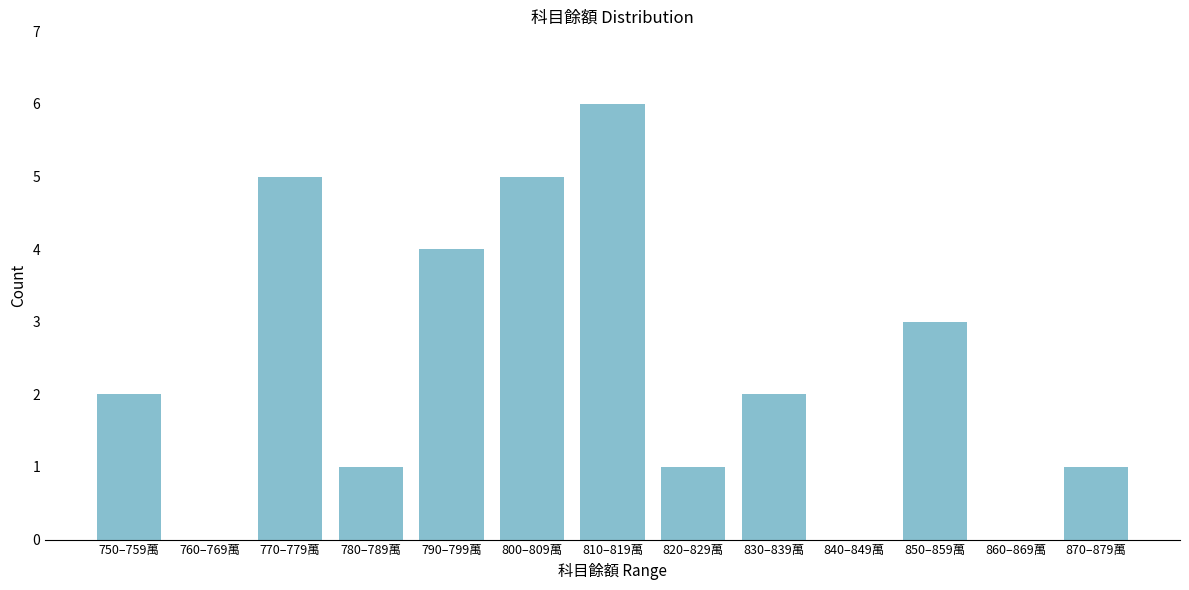

Reading left to right, what are all the values shown in this chart?

750–759萬=2	760–769萬=0	770–779萬=5	780–789萬=1	790–799萬=4	800–809萬=5	810–819萬=6	820–829萬=1	830–839萬=2	840–849萬=0	850–859萬=3	860–869萬=0	870–879萬=1